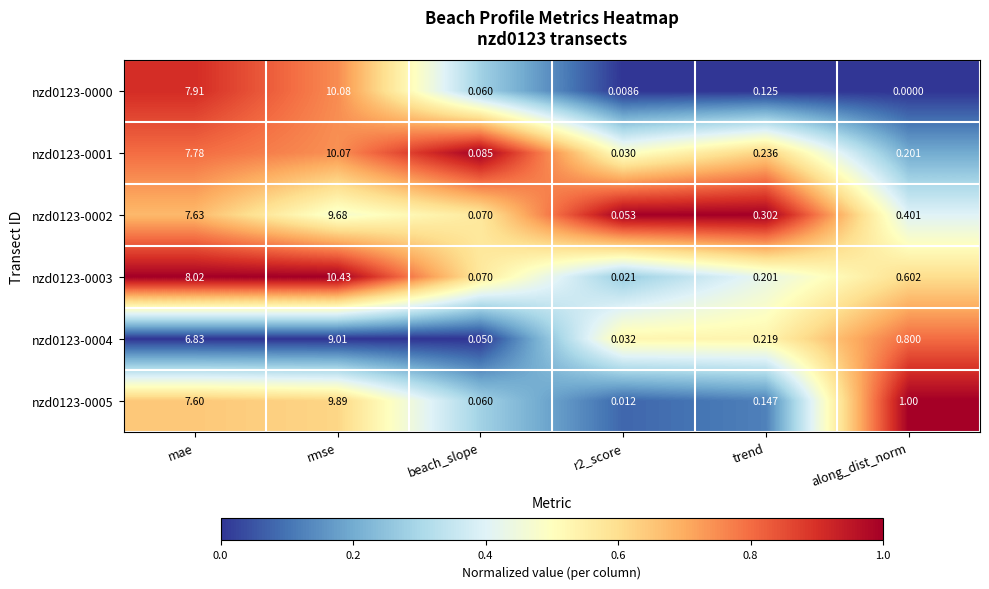

How many categories are shown in the chart?

6